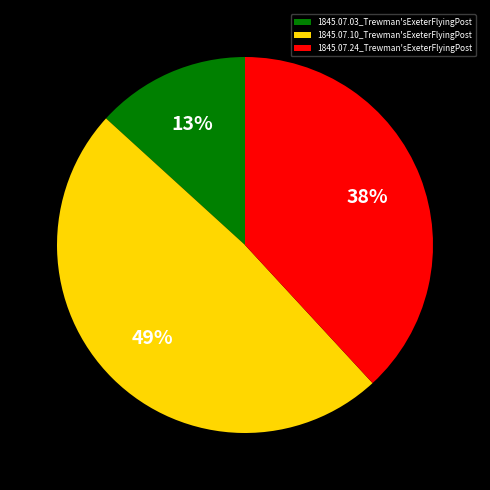

Is 1845.07.24_Trewman'sExeterFlyingPost the majority of the pie?

No